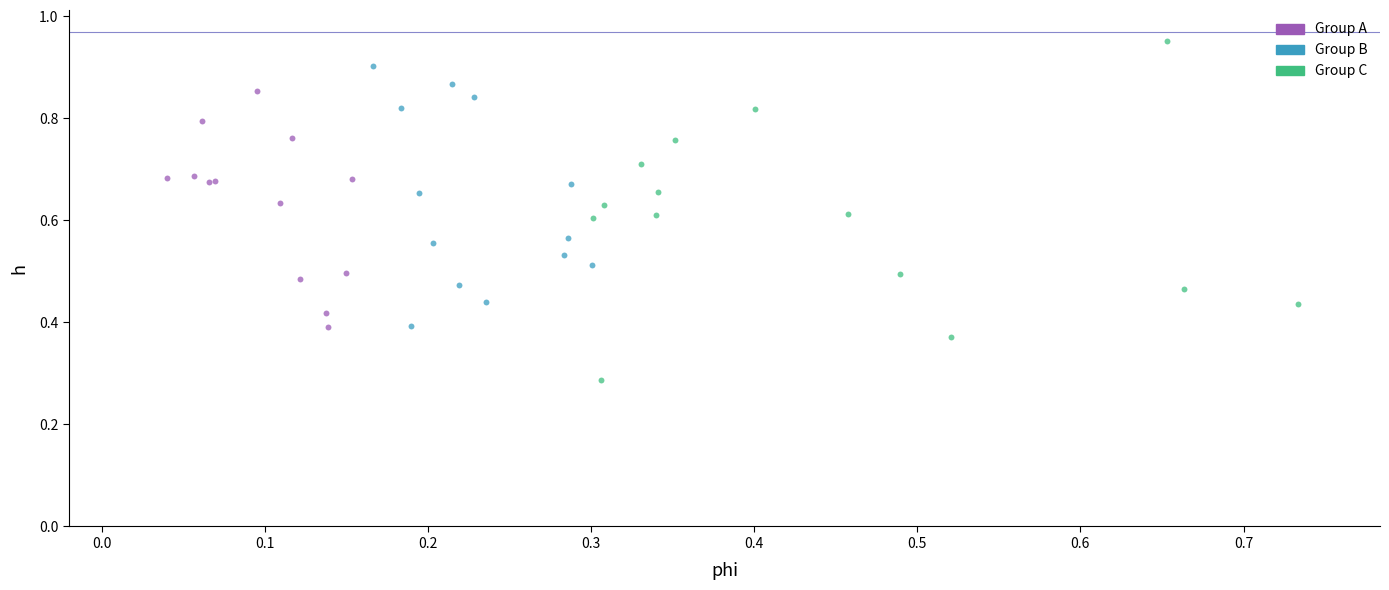

Which series reaches the minimum Y coordinate?

Group C